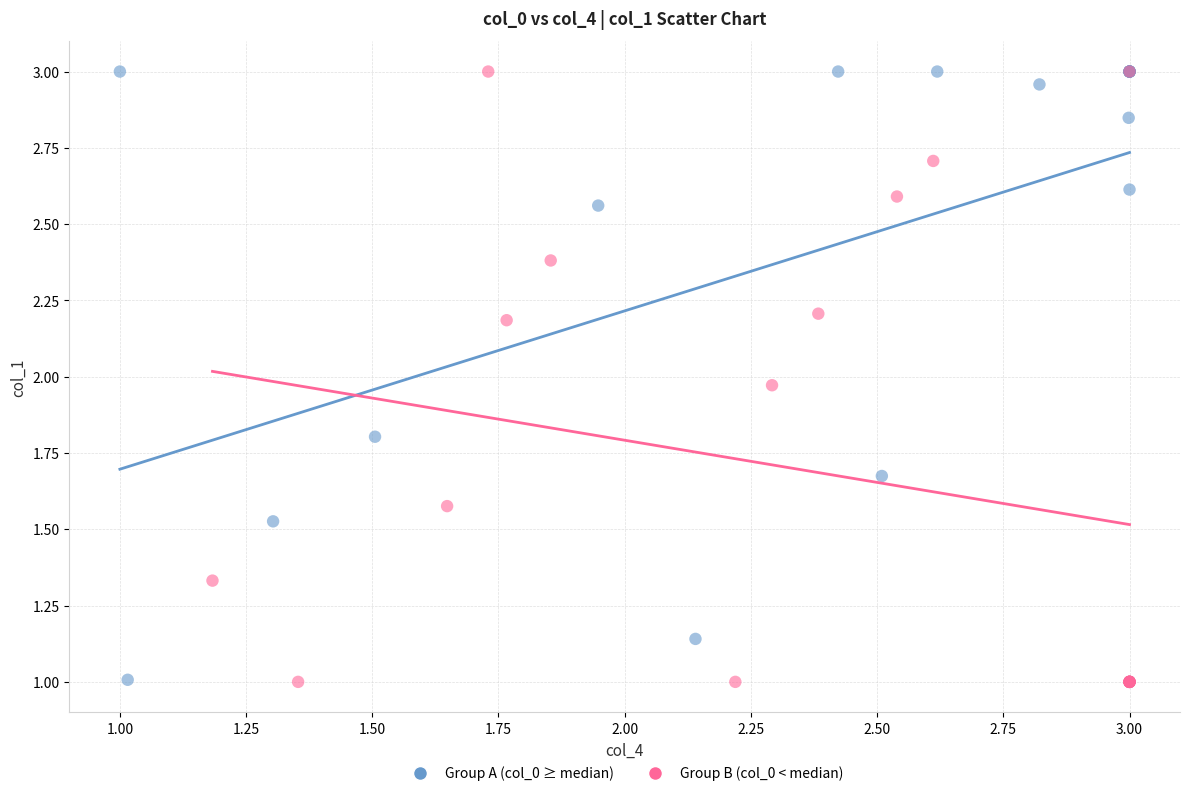

What are all the series names shown in the legend?

Group A (col_0 ≥ median), Group B (col_0 < median)